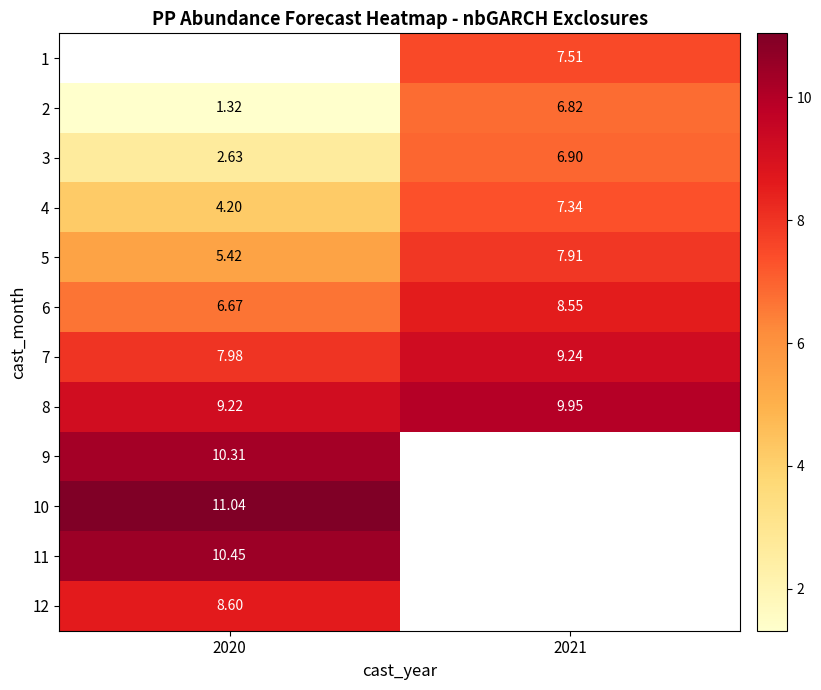

Is it true that 3 equals 1.9 at 2021?

False